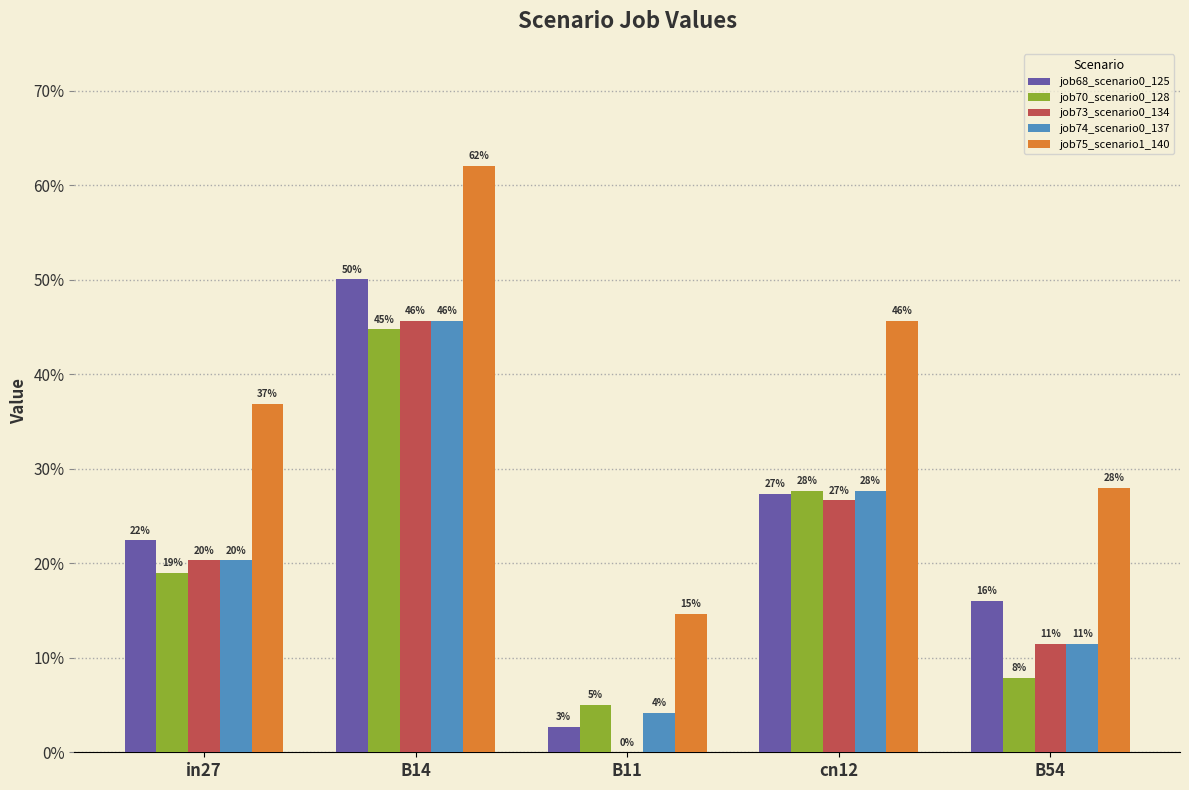

Are the bars grouped side by side (vs. stacked)?

Yes